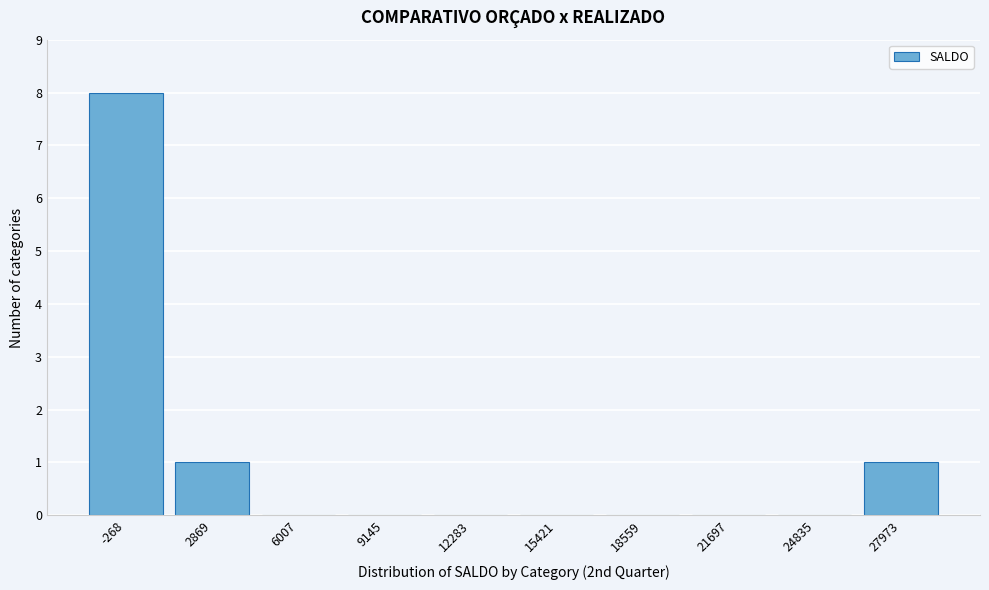

Reading left to right, extract all data points from this chart.

-268=8	2869=1	6007=0	9145=0	12283=0	15421=0	18559=0	21697=0	24835=0	27973=1